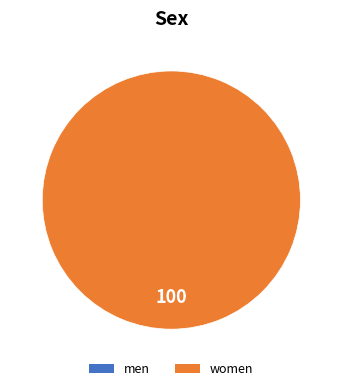

True or false: 1539447404 accounts for 13% of the total.

False